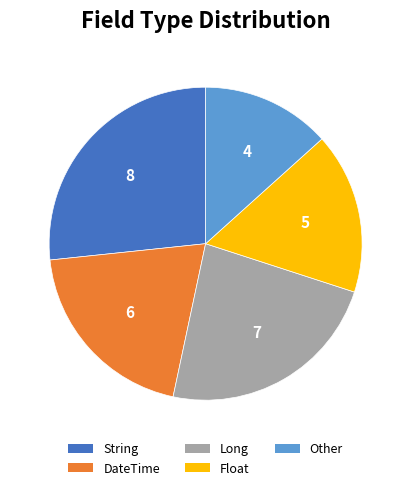

Does DateTime account for over 50% of the chart?

No